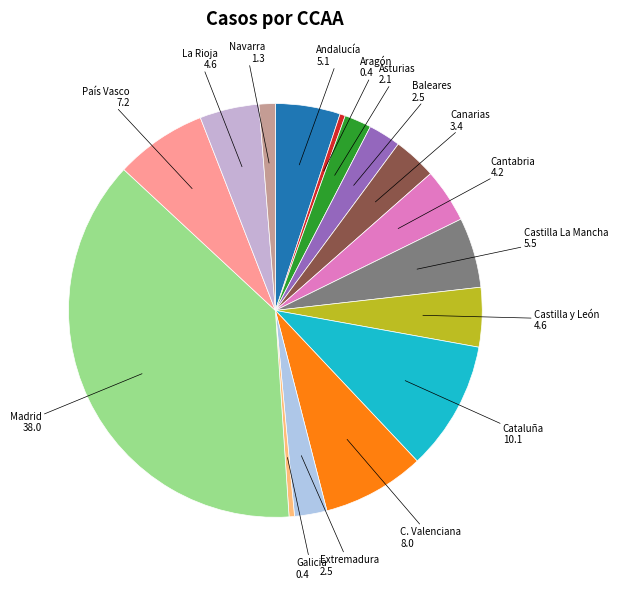

Rank the categories by value from highest to lowest.

Madrid, Cataluña, C. Valenciana, País Vasco, Castilla La Mancha, Andalucía, Castilla y León, La Rioja, Cantabria, Canarias, Baleares, Extremadura, Asturias, Navarra, Aragón, Galicia